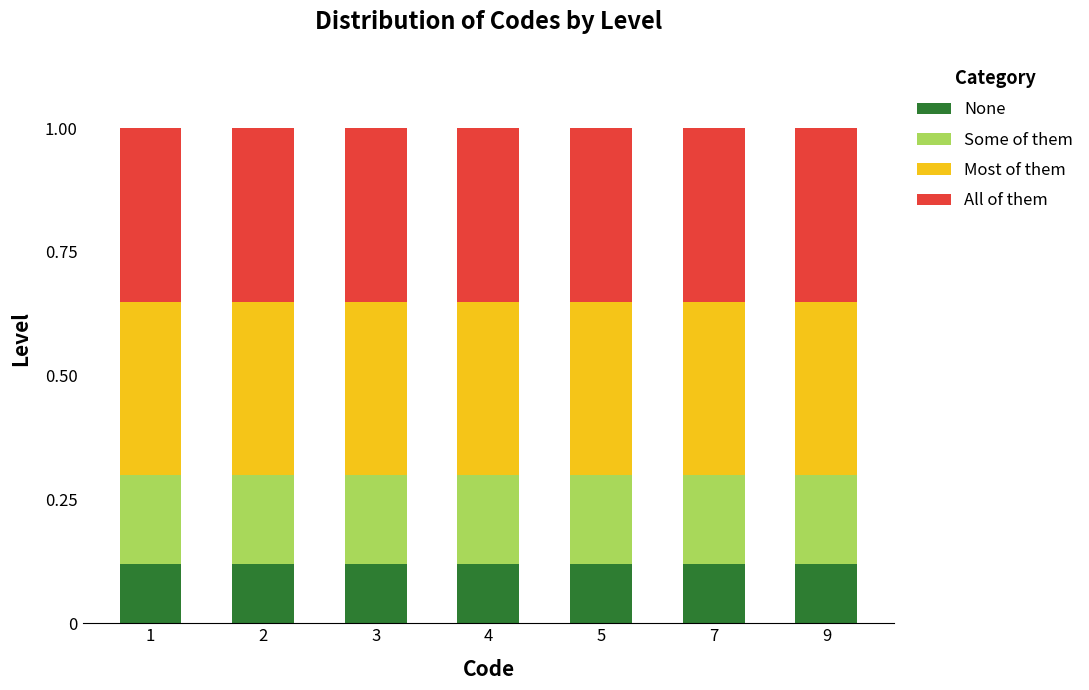

What is the sum of all None values?

0.8